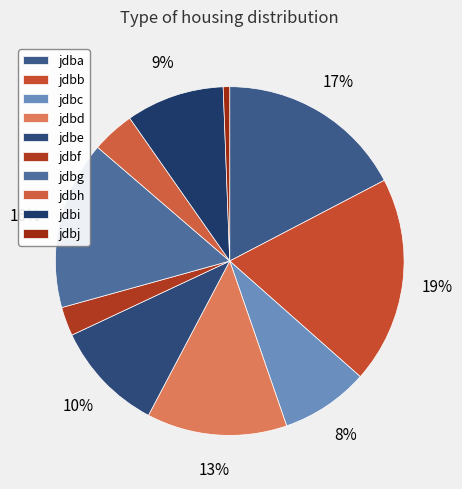

Does jdbb represent more than half of the total?

No